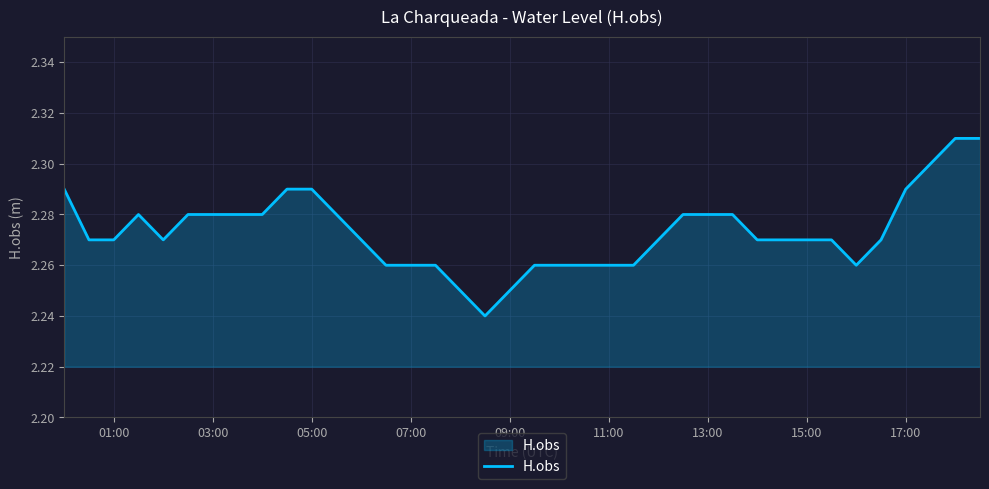

Is this an area chart (filled region under the line)?

Yes